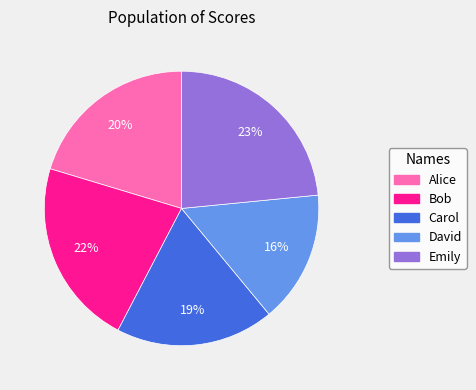

To the nearest percent, what is the average slice percentage?

20%